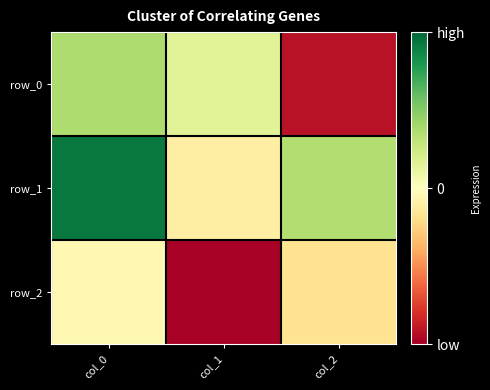

Between col_0 and col_2, which series saw the biggest shift?

row_0